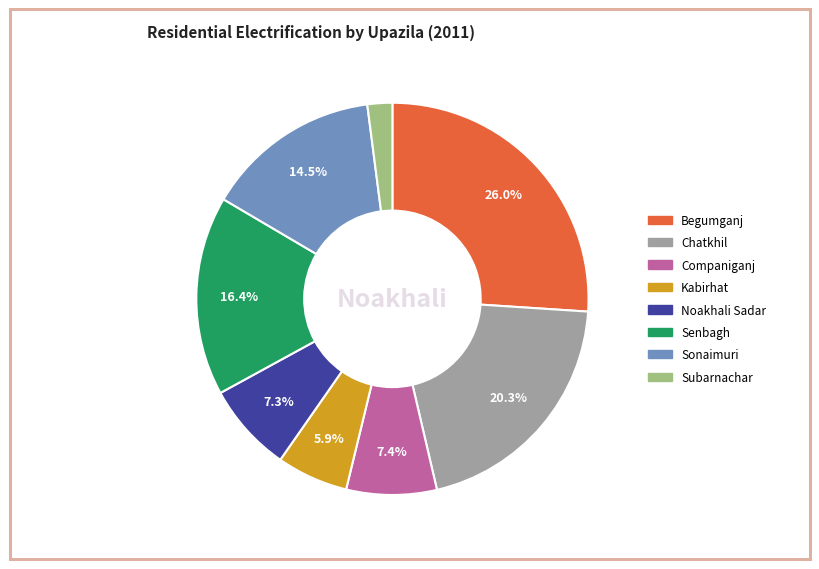

Is there any slice that represents more than half of the pie?

No